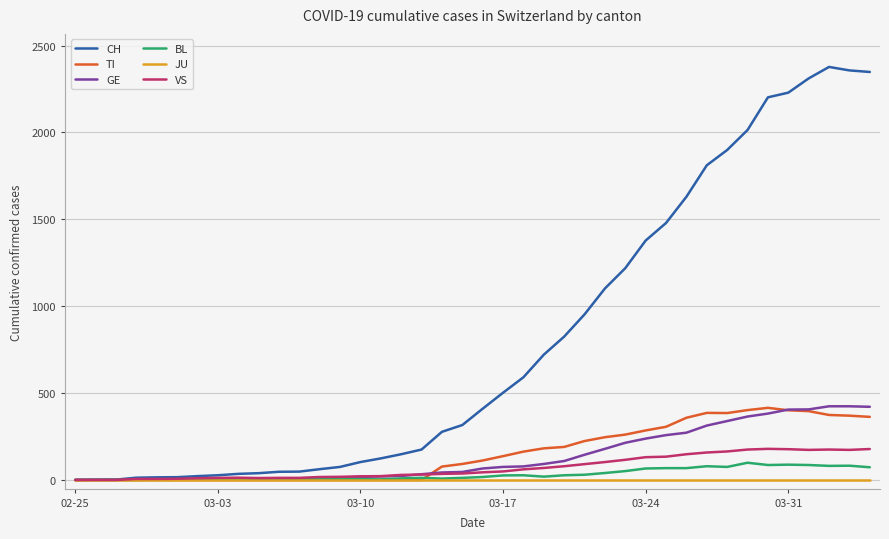

What is the greatest value displayed?

2377